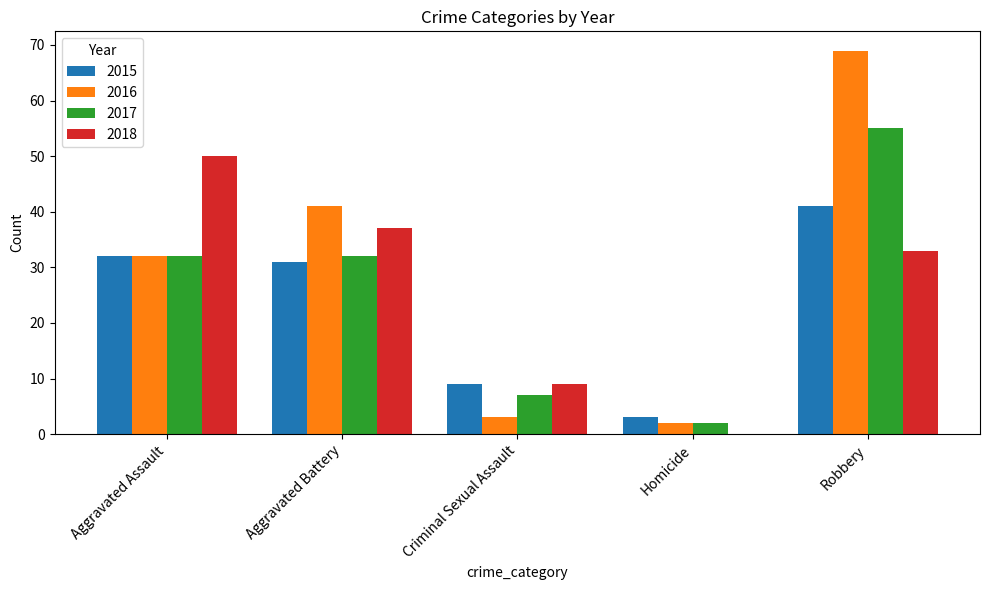

What is the maximum value shown in the chart?

69